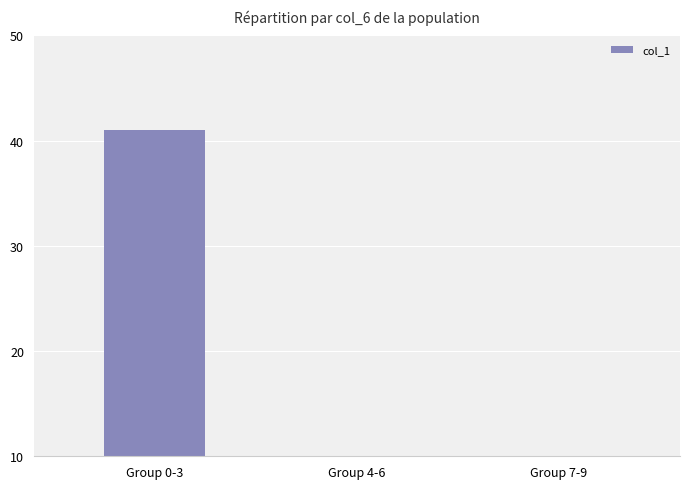

At which label is the value closest to 21?

Group 4-6